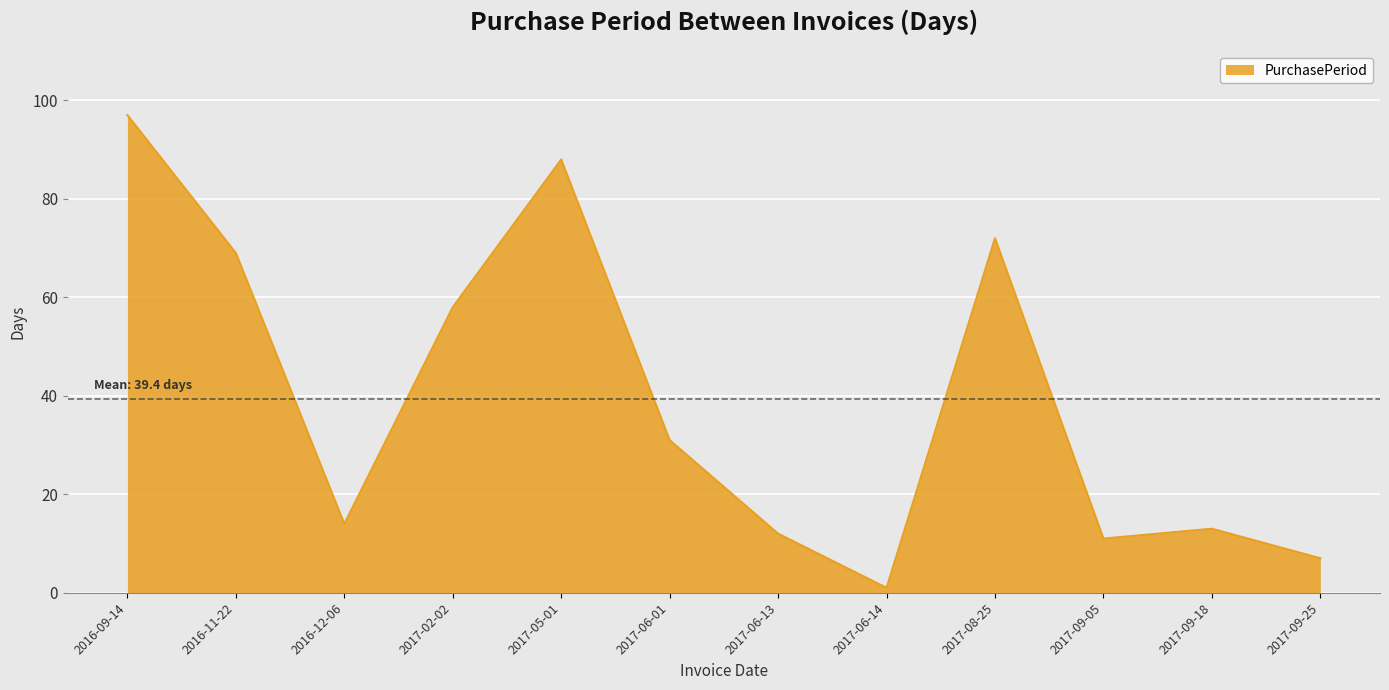

What is the sum of all values?

473